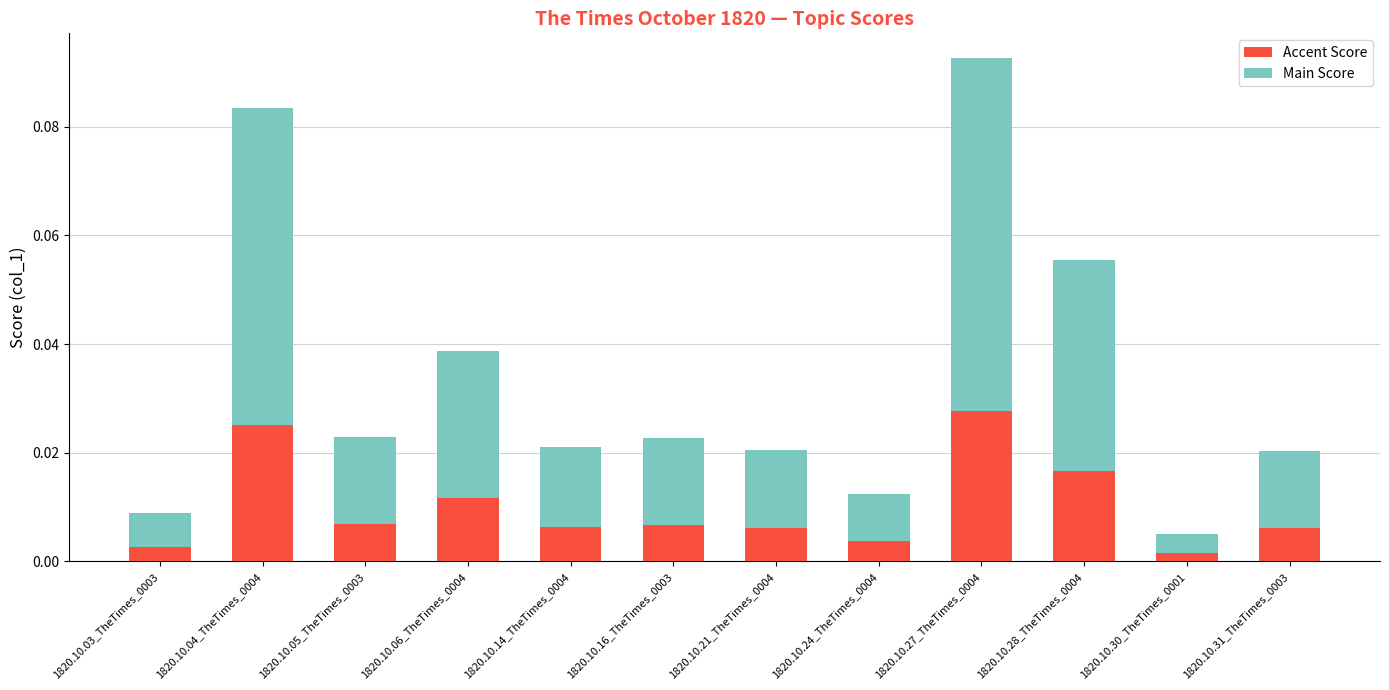

How many categories are shown in the chart?

12